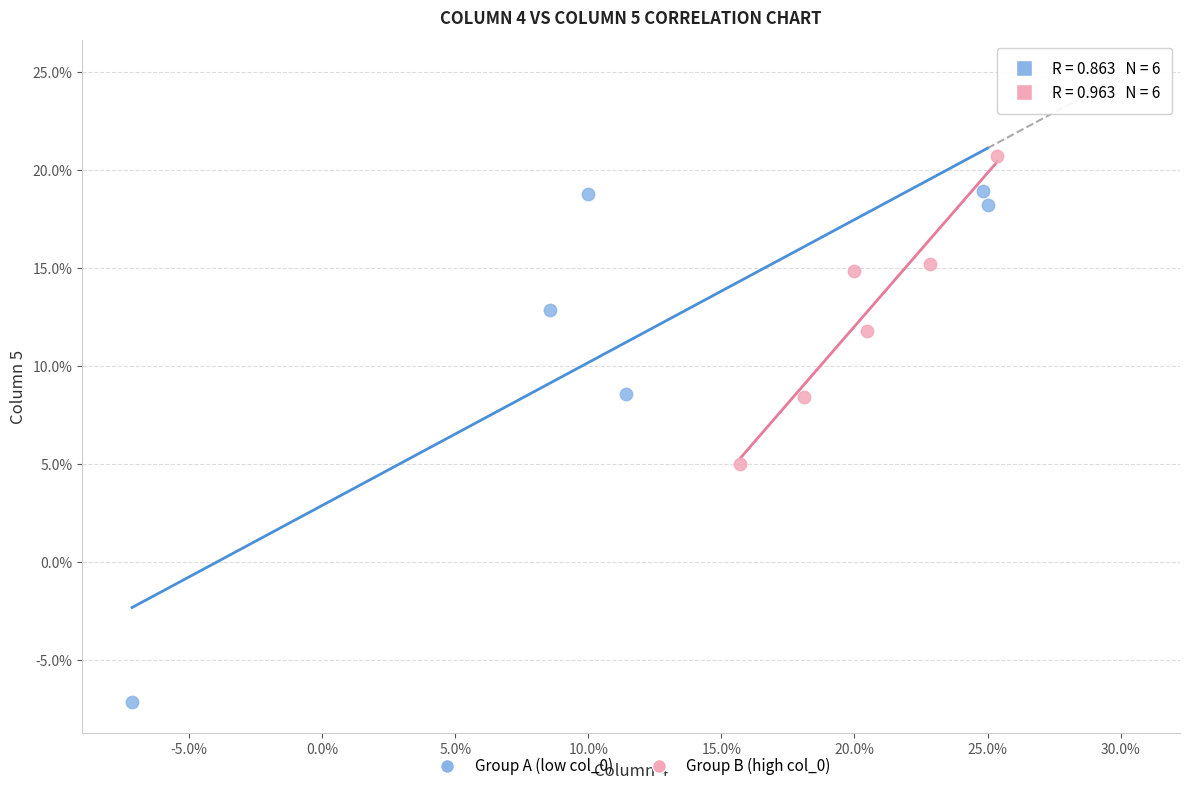

What are all the series names shown in the legend?

Group A (low col_0), Group B (high col_0)